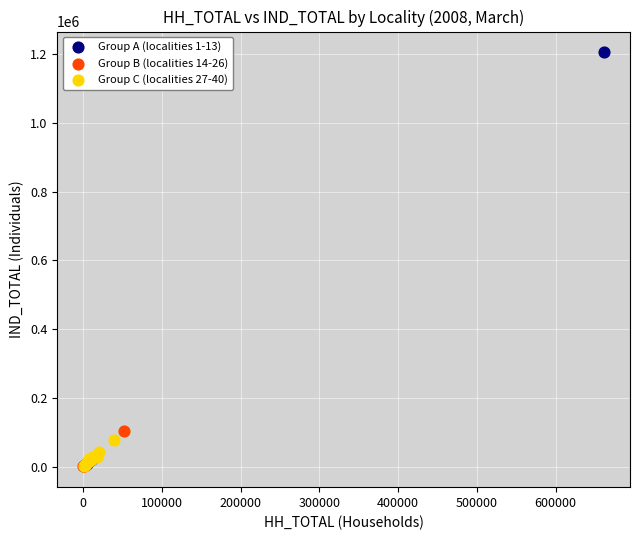

Which series has the largest Y range (max minus min)?

Group A (localities 1-13)